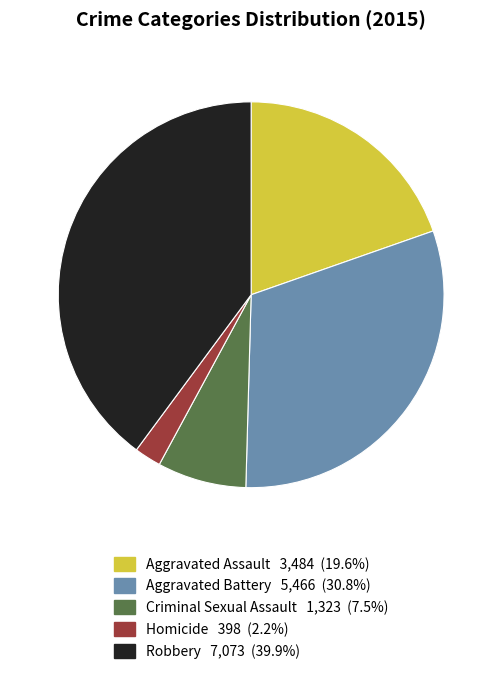

Is there any slice that represents more than half of the pie?

No